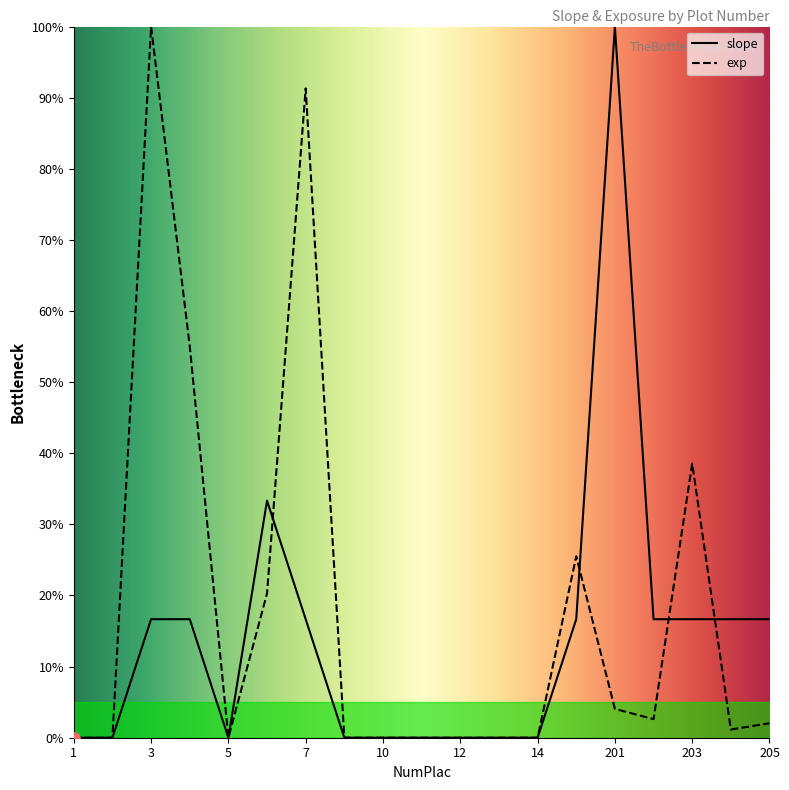

Where is the first local minimum for exp?

5